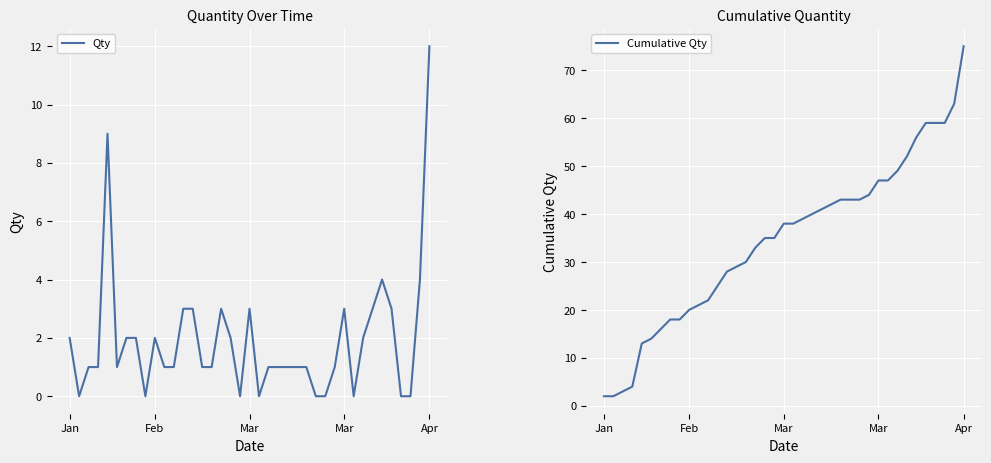

What is the difference between the highest and lowest values at 8?

18